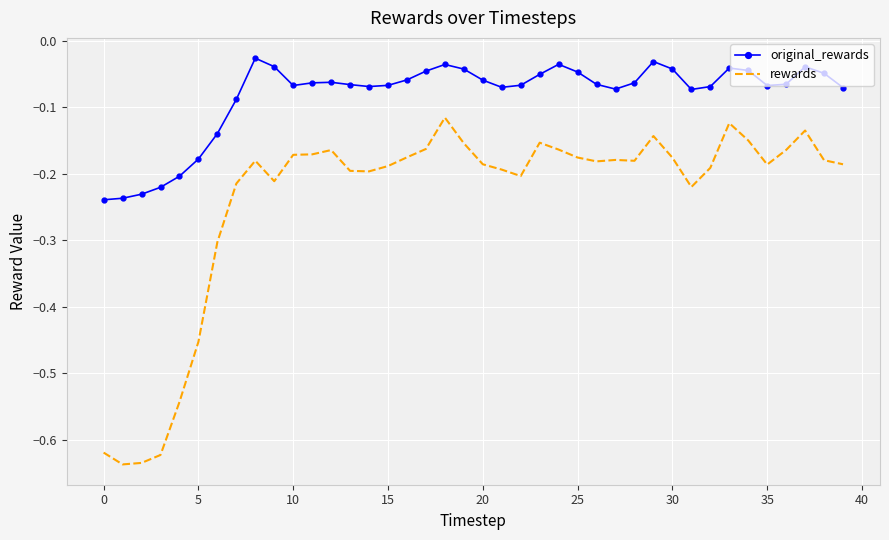

Which series has the largest range (max minus min)?

rewards